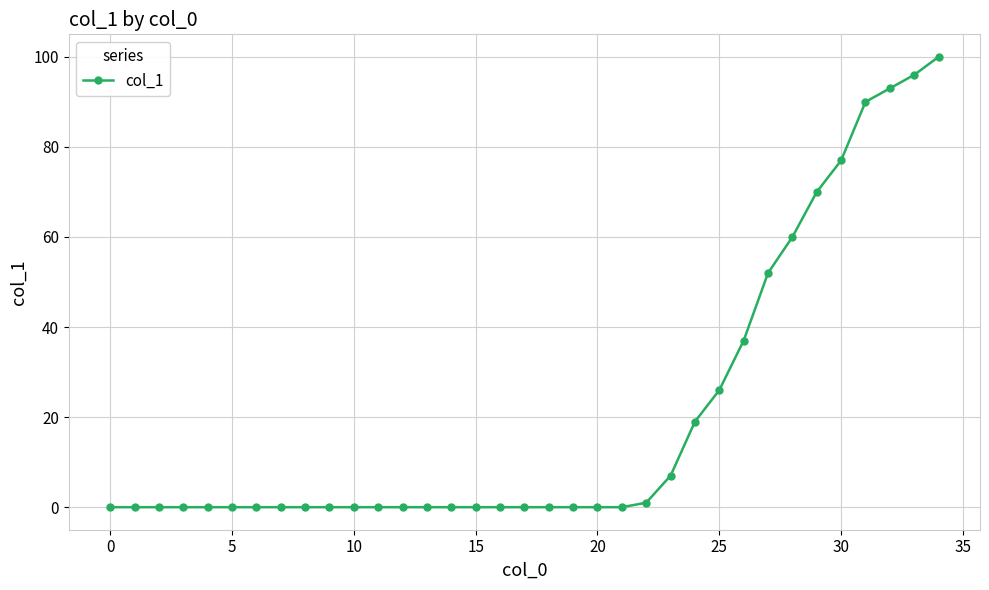

What is the greatest value displayed?

100